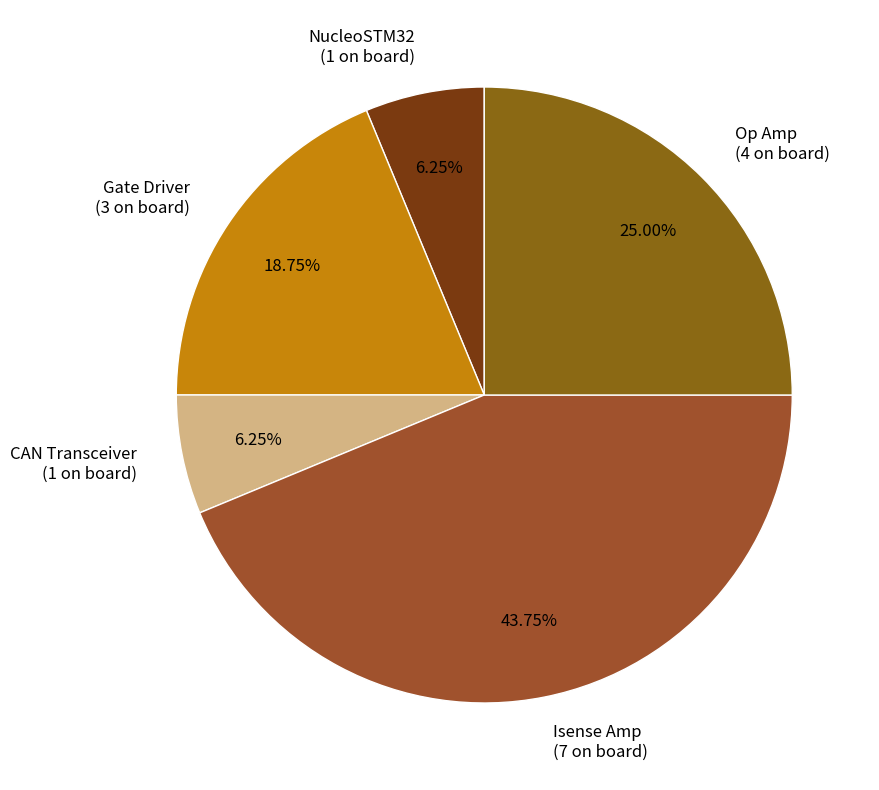

Between Gate Driver and CAN Transceiver, which is larger?

Gate Driver